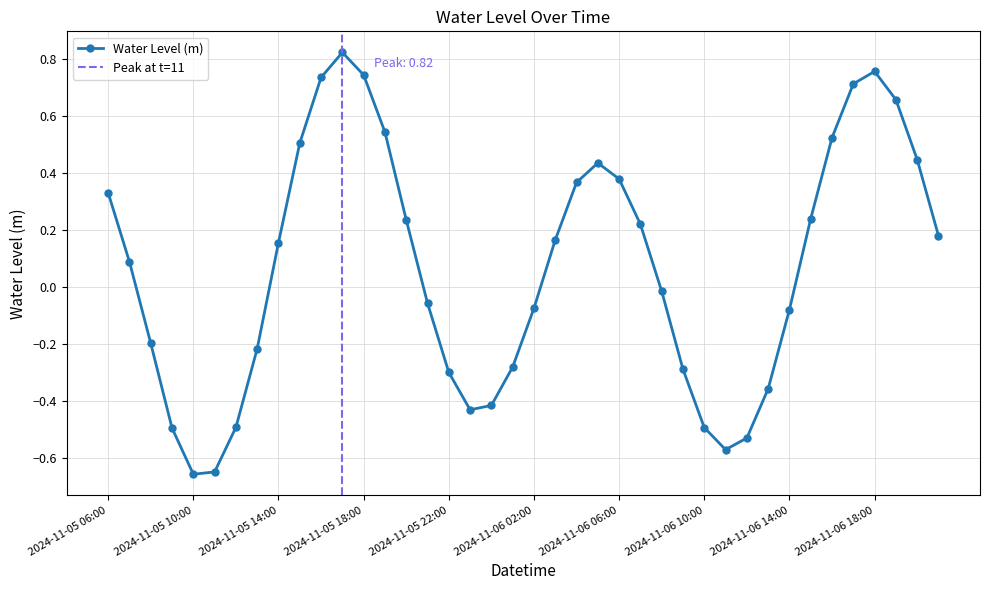

What is the label of the 18th point from the right?

2024-11-06 04:00